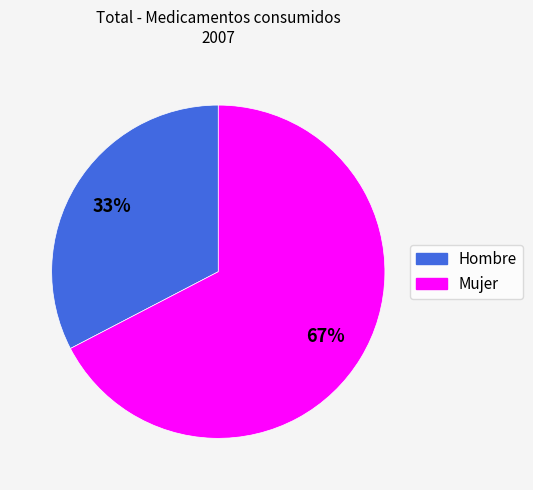

Between Hombre and Mujer, which is larger?

Mujer